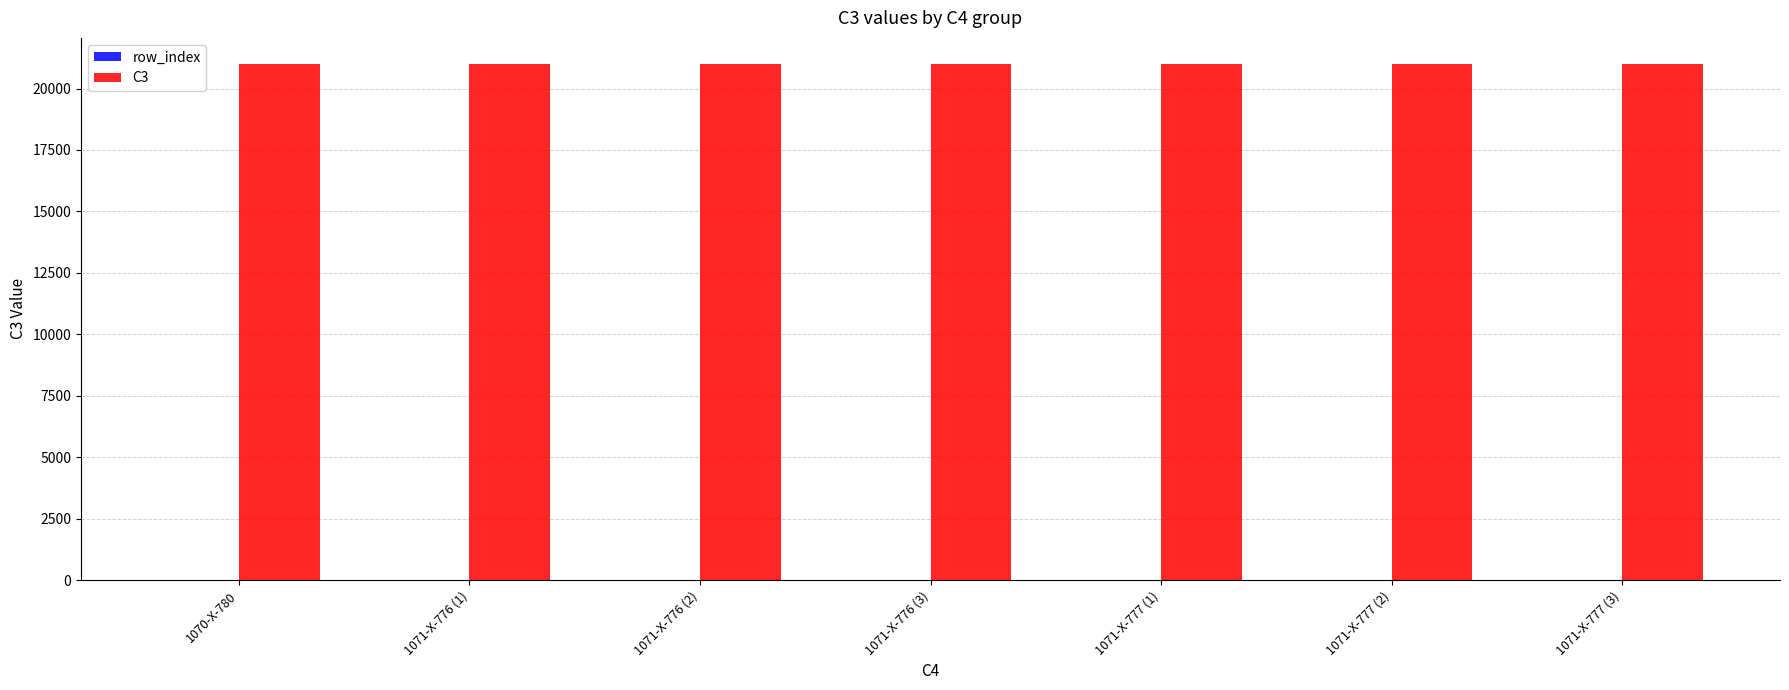

What is the difference between the C3 values at 1071-X-776 (1) and 1071-X-777 (2)?

9